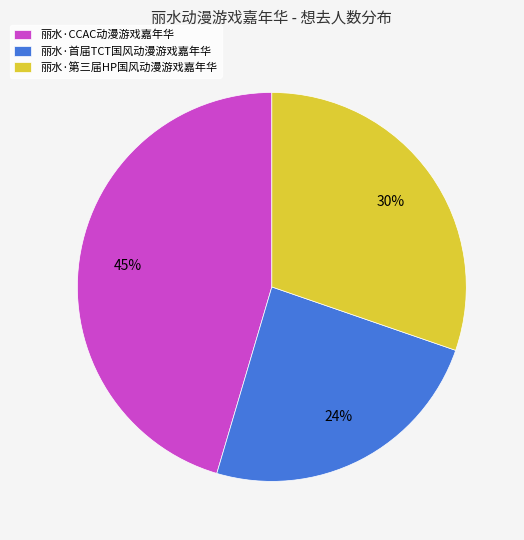

Which has a higher value, 丽水·CCAC动漫游戏嘉年华 or 丽水·第三届HP国风动漫游戏嘉年华?

丽水·CCAC动漫游戏嘉年华